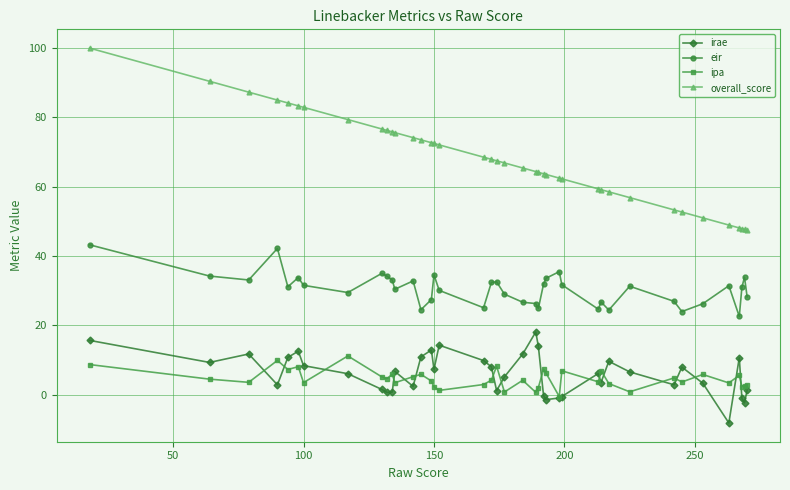

True or false: ipa has more than 0 interior local peaks.

True